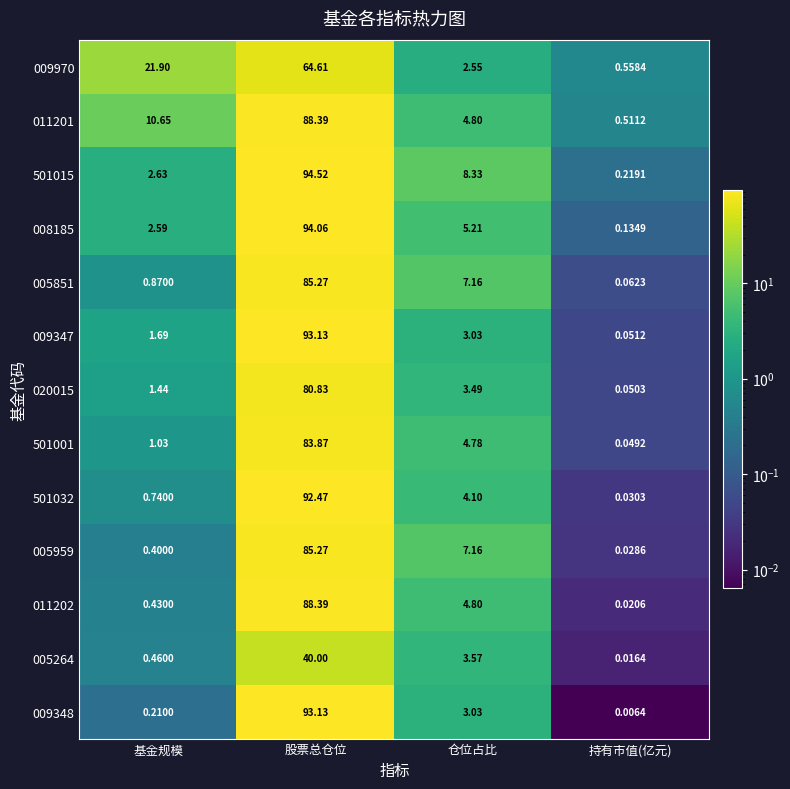

At which label does 009347 first exceed 3?

股票总仓位